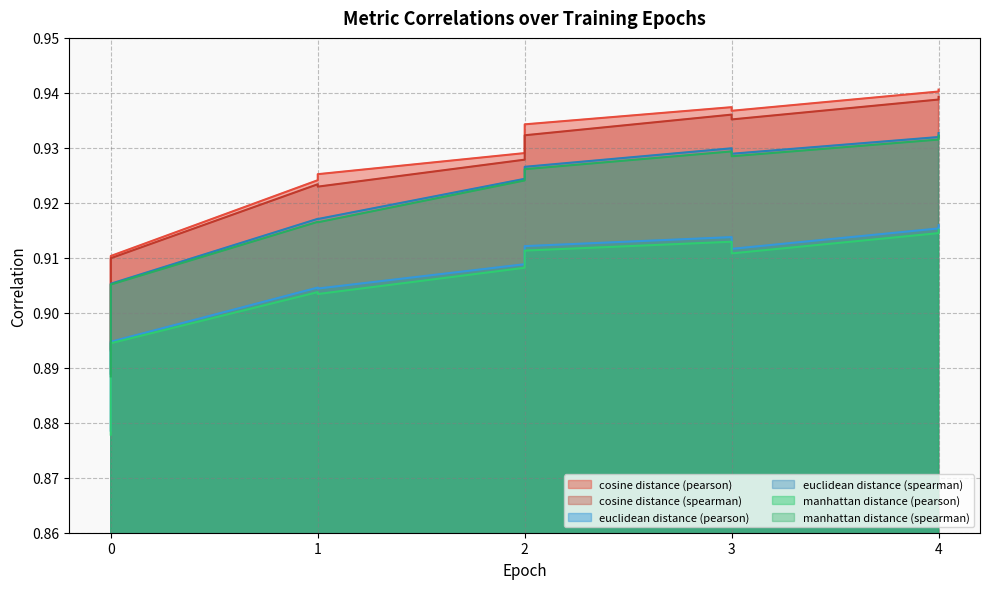

The value of manhattan distance (pearson) at 3 is 0.2. True or false?

False